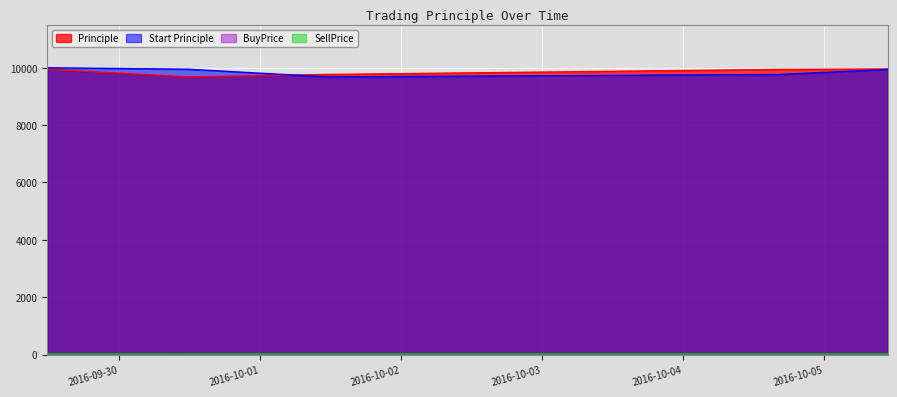

What is the sum of all BuyPrice values?

92.5